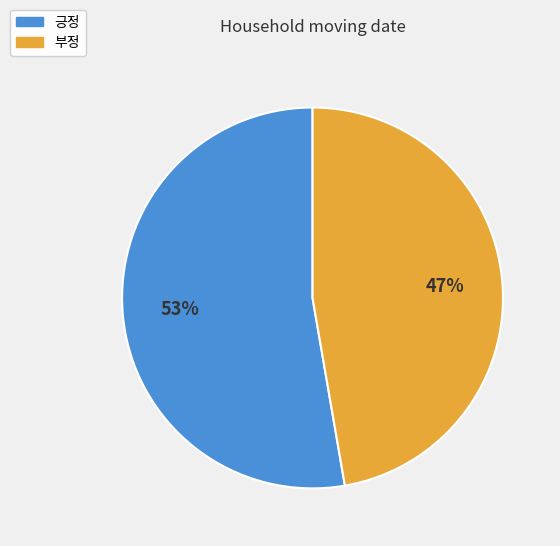

Approximately how many times larger is the value at 긍정 compared to 부정?

1.1